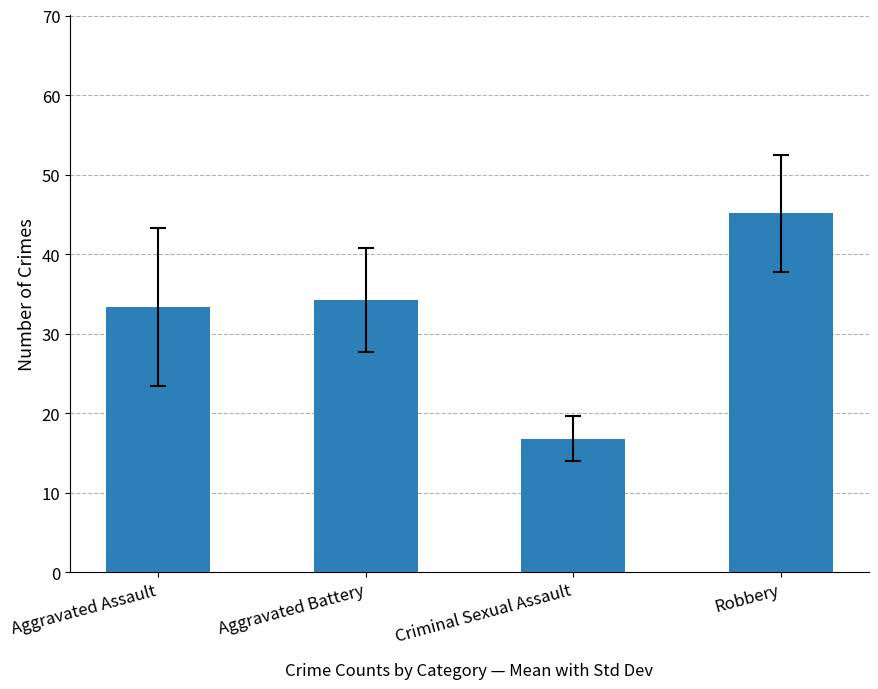

True or false: the data shows 34.2 at Aggravated Battery.

True